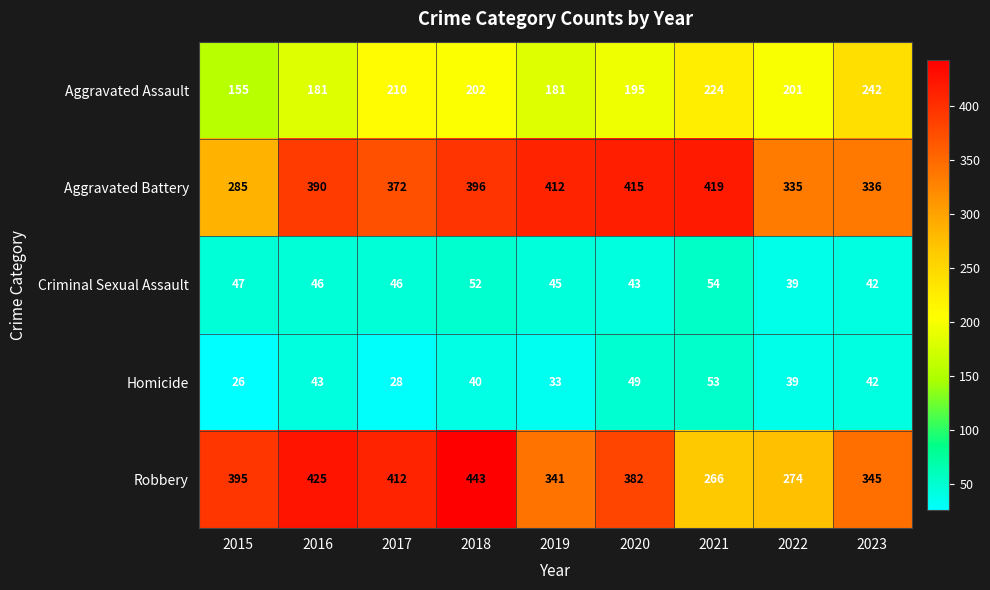

Which series changed the most between 2019 and 2022?

Aggravated Battery